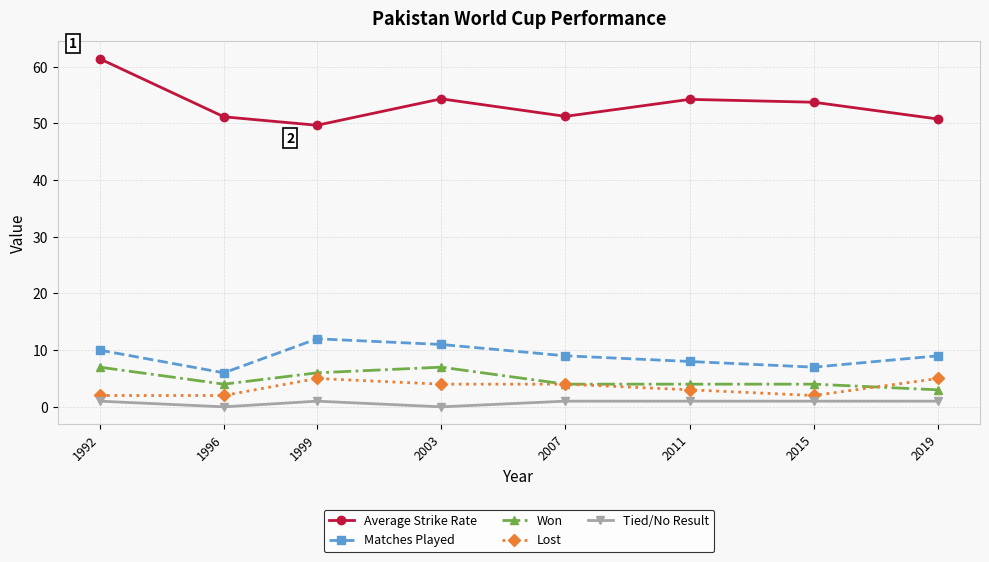

What is the sum of all Won values?

39.0